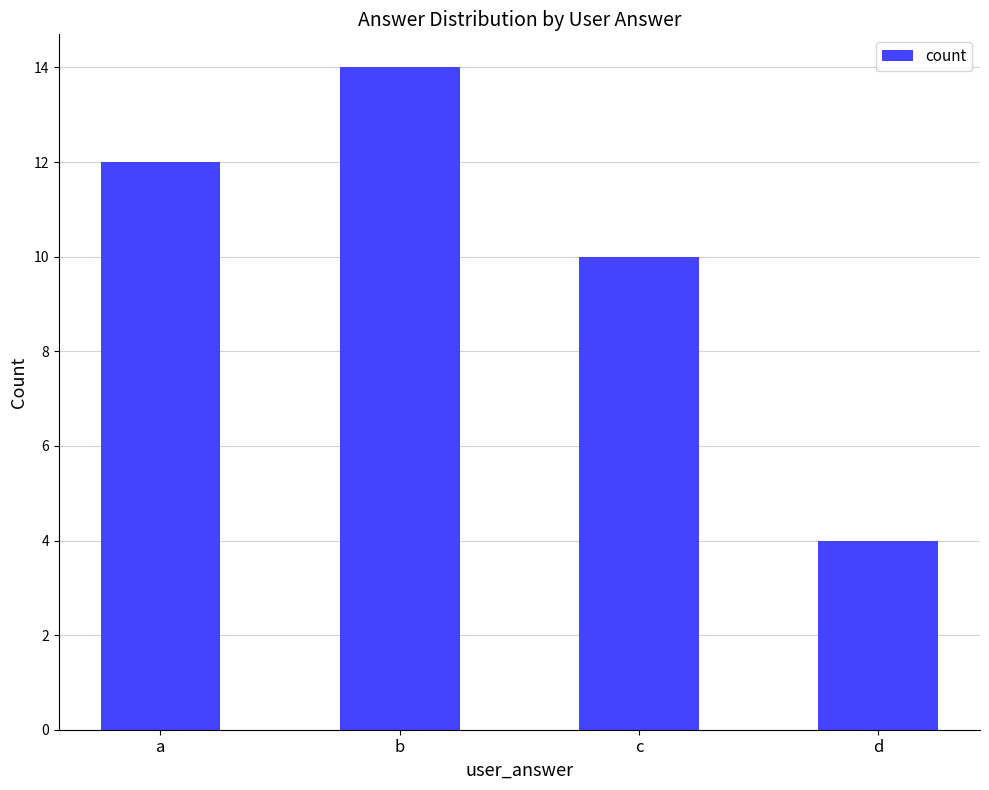

What value does the data have at b?

14